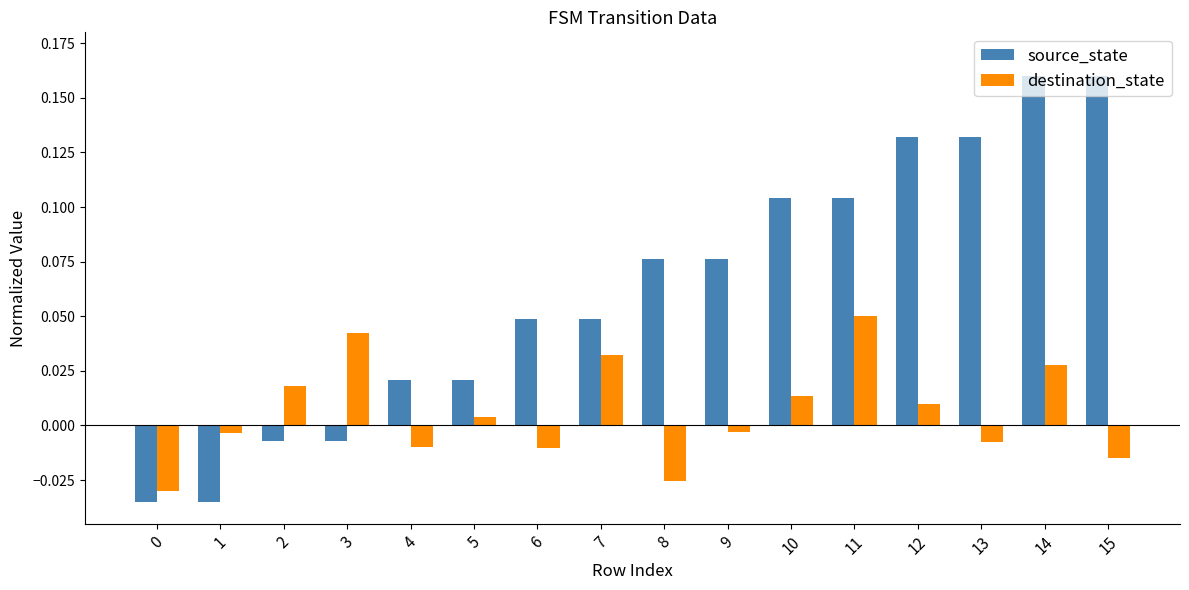

True or false: source_state has a value of 0.0 at 9.

False